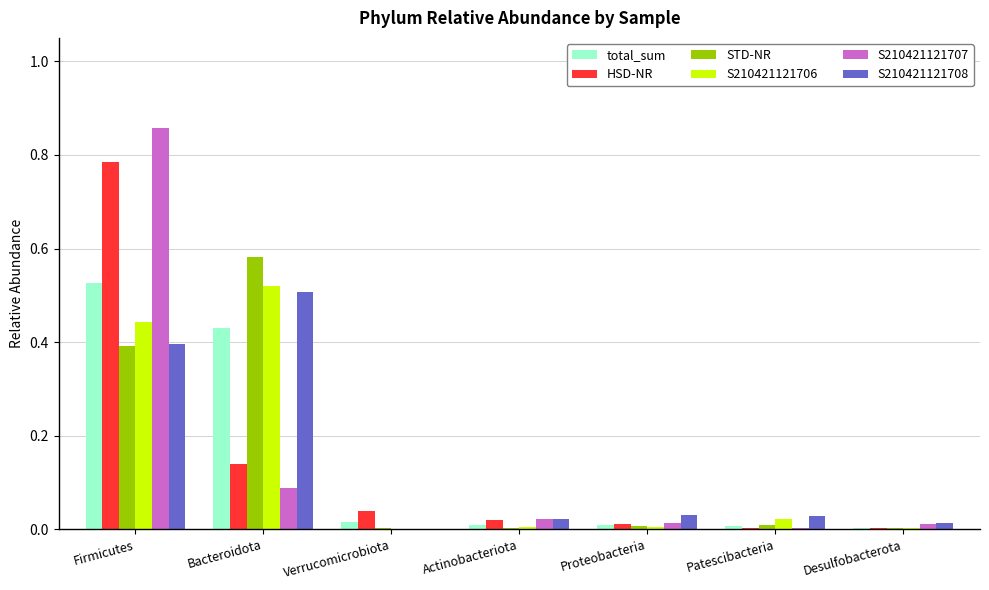

Between Bacteroidota and Desulfobacterota, which series saw the biggest shift?

STD-NR